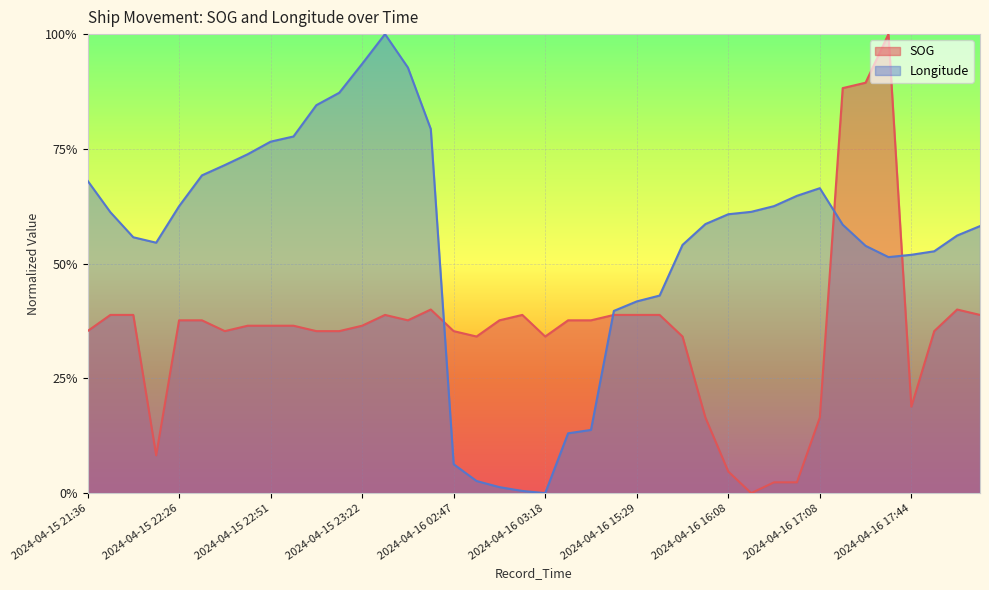

What are all the series names shown in the legend?

SOG, Longitude